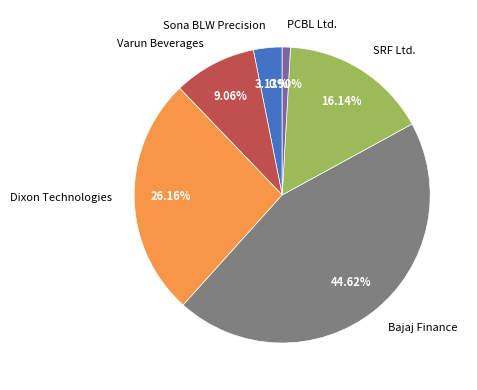

What is the largest slice in the pie chart?

Bajaj Finance